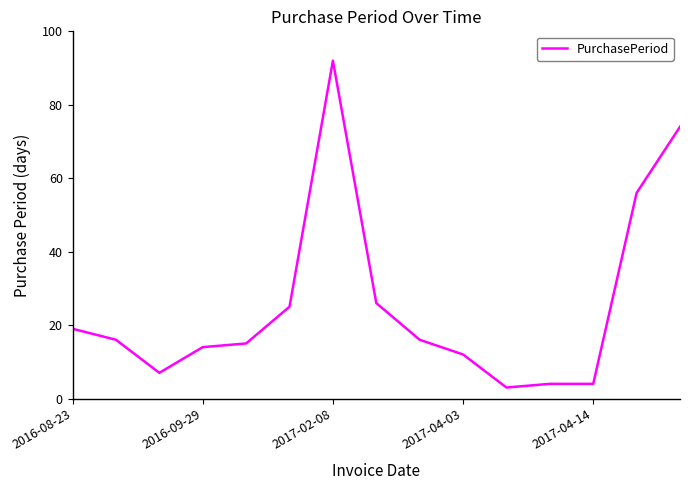

What is the difference between the maximum and minimum values?

89